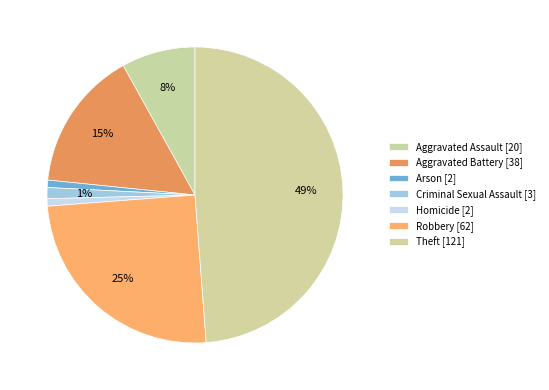

Count the number of slices in the pie.

7